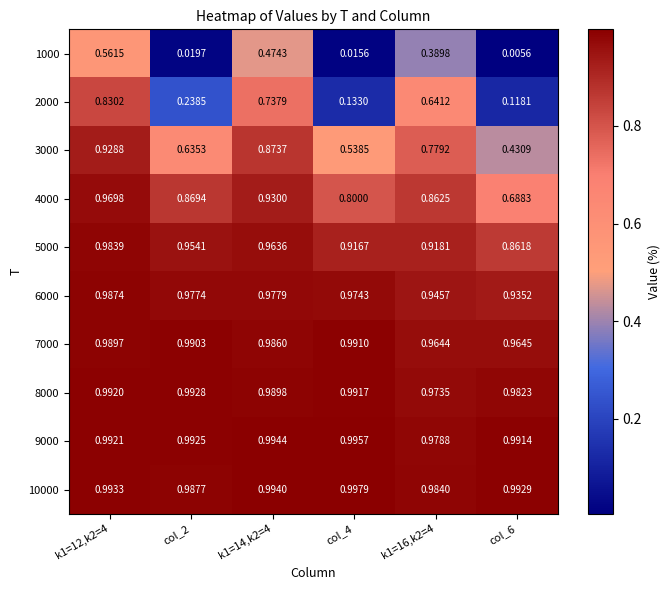

Is the value of 3000 at col_2 greater than the value of 8000 at col_2?

No